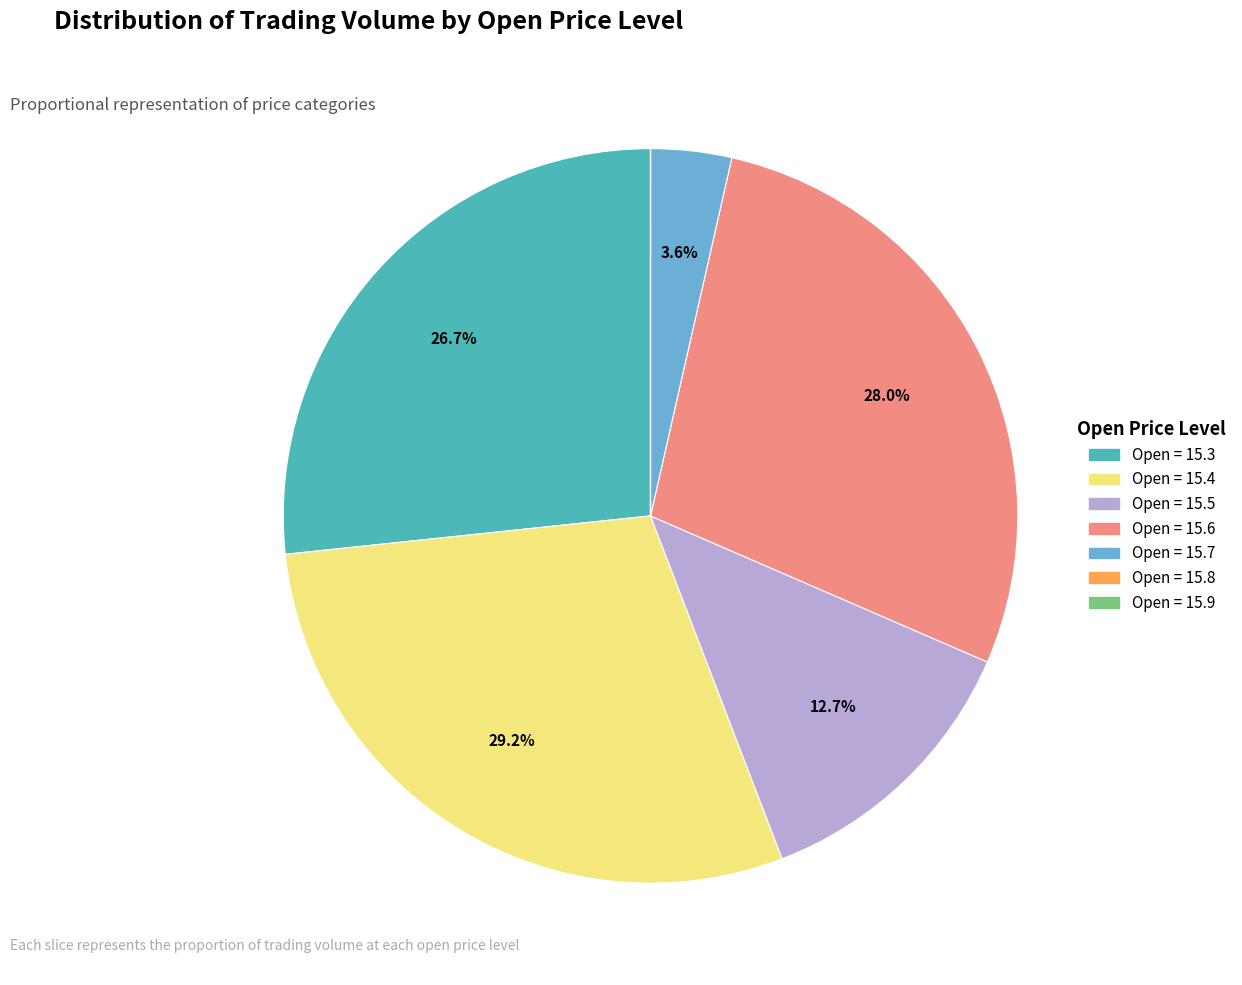

Combined, what portion of the pie is Open = 15.5 and Open = 15.4?

41.8%